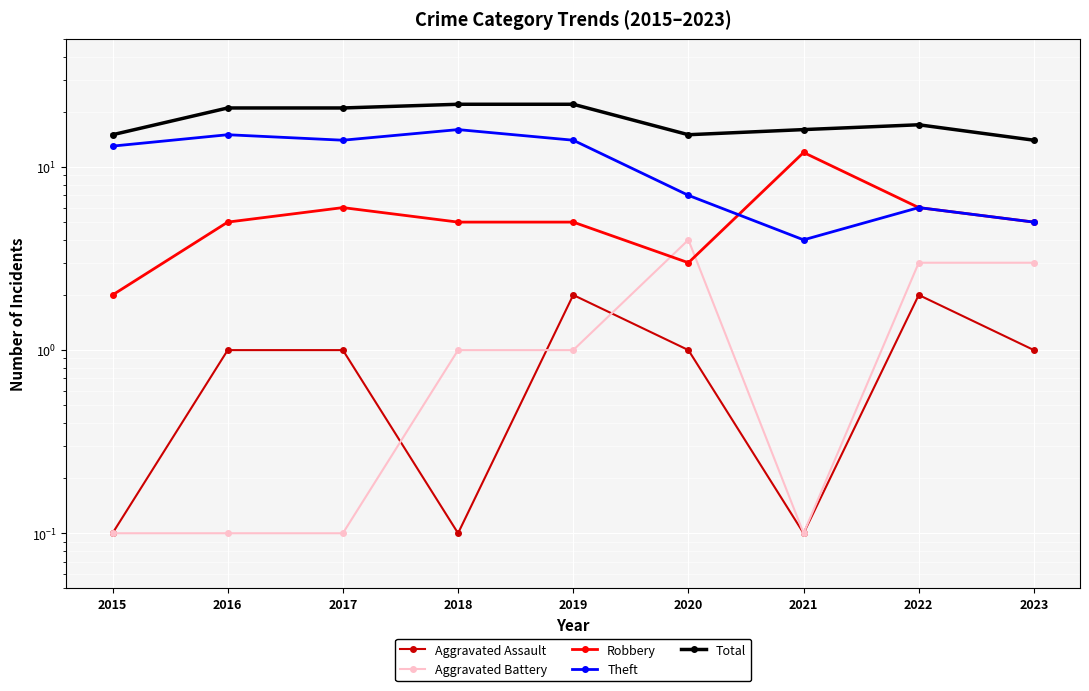

What is the difference between the highest and lowest values at 2021?

15.9